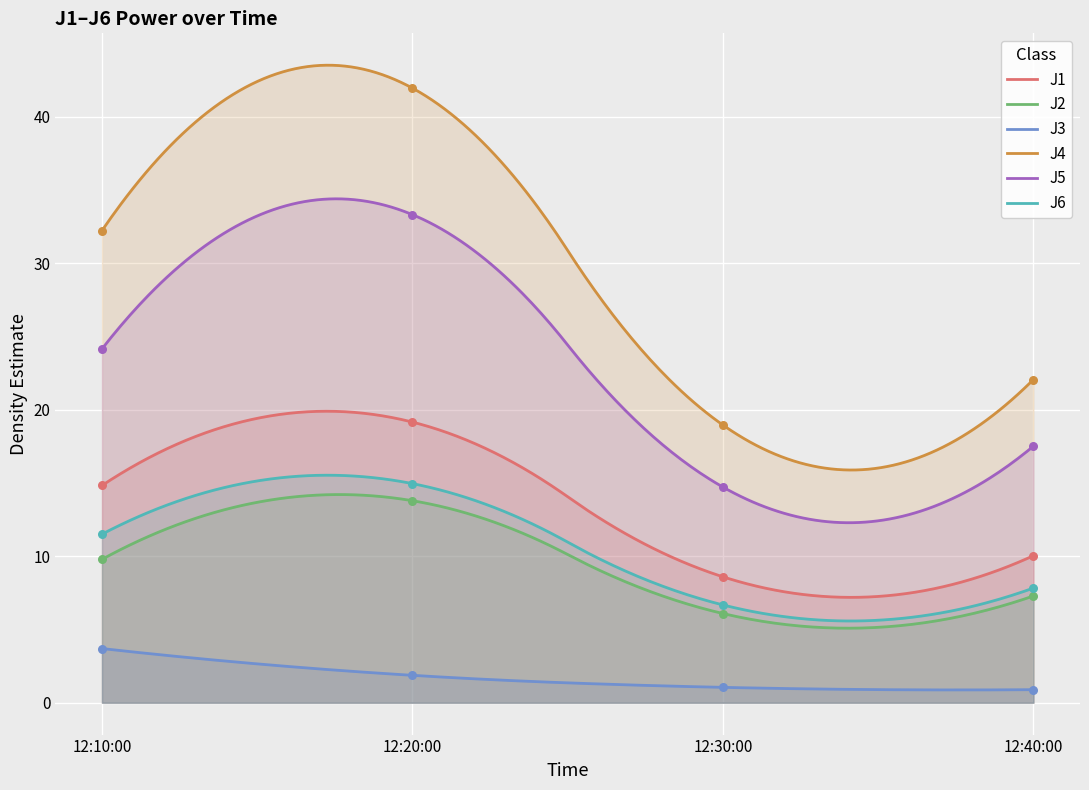

Which series has the largest total across all categories?

J4